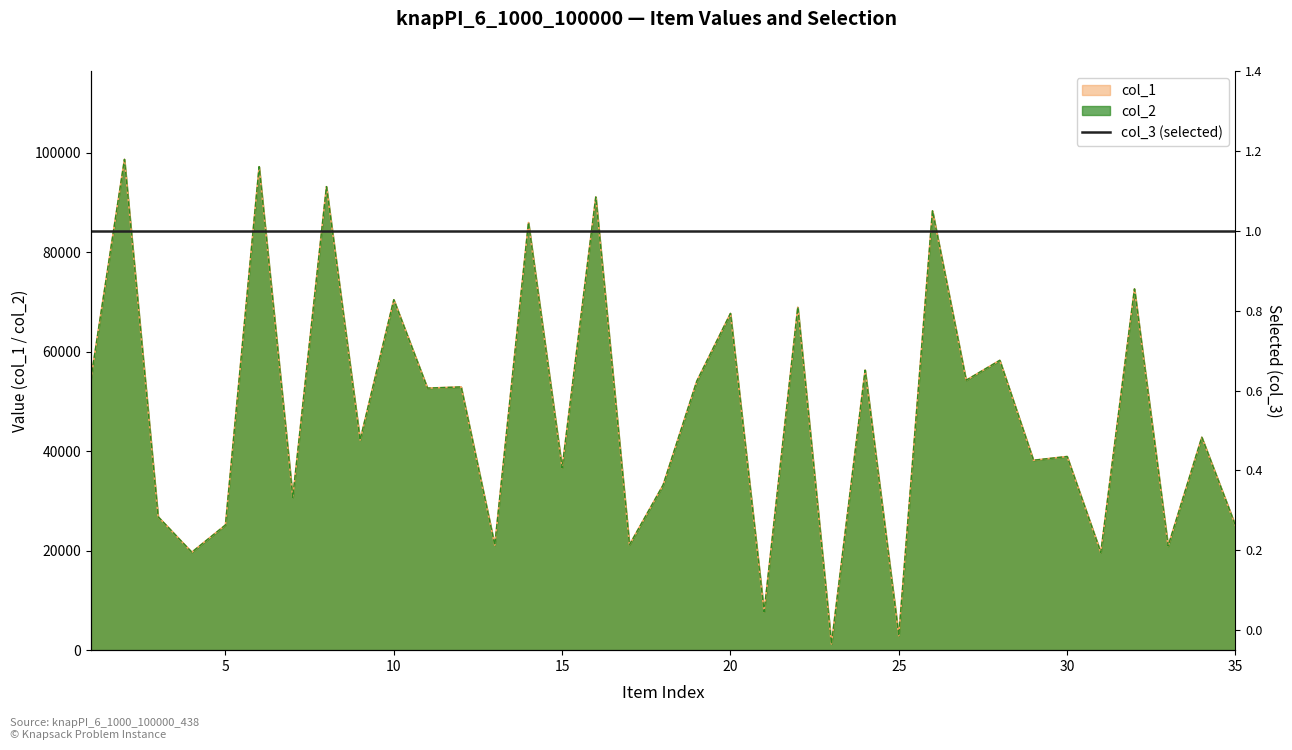

True or false: col_2 and col_1 cross at least once.

False